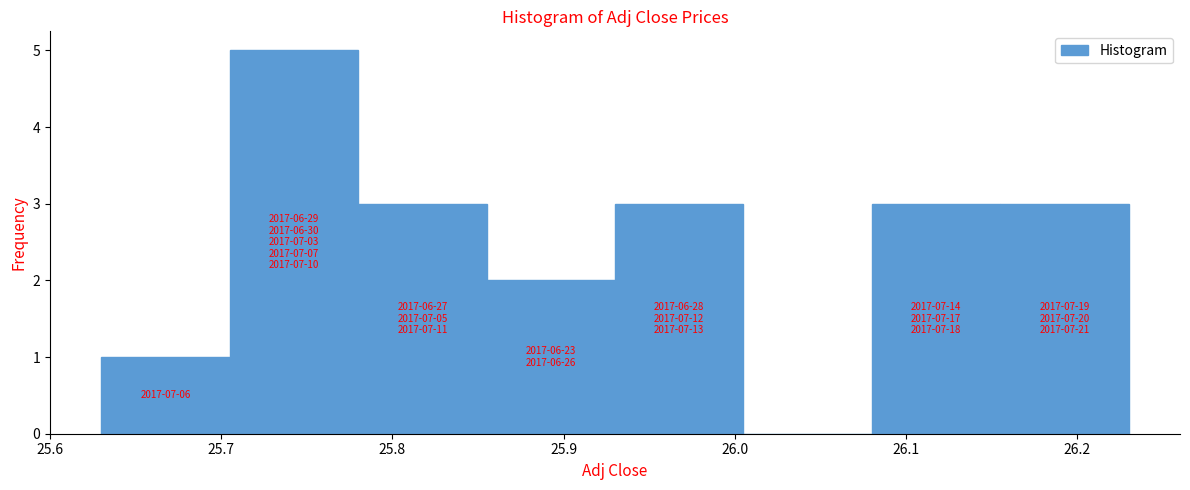

Which range on the x-axis has the tallest bar?

25.70 to 25.78